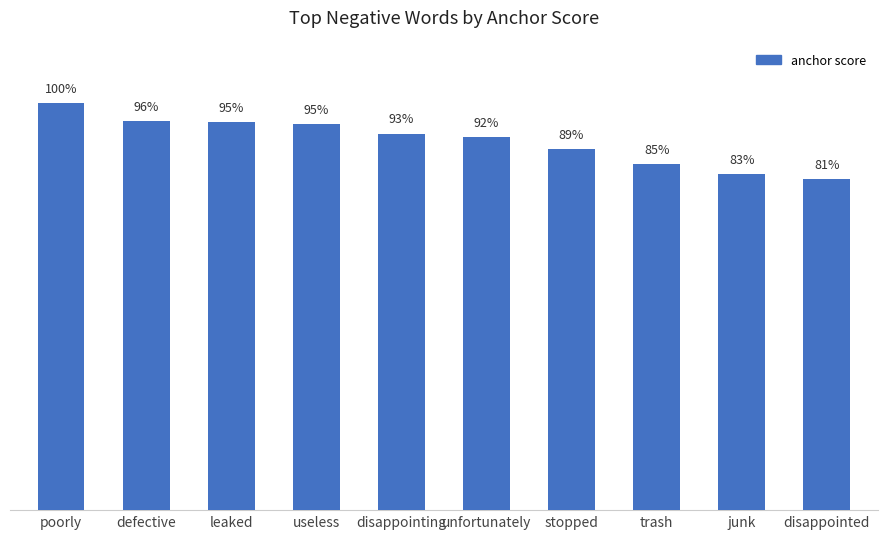

The value at disappointing is 0.9. True or false?

True